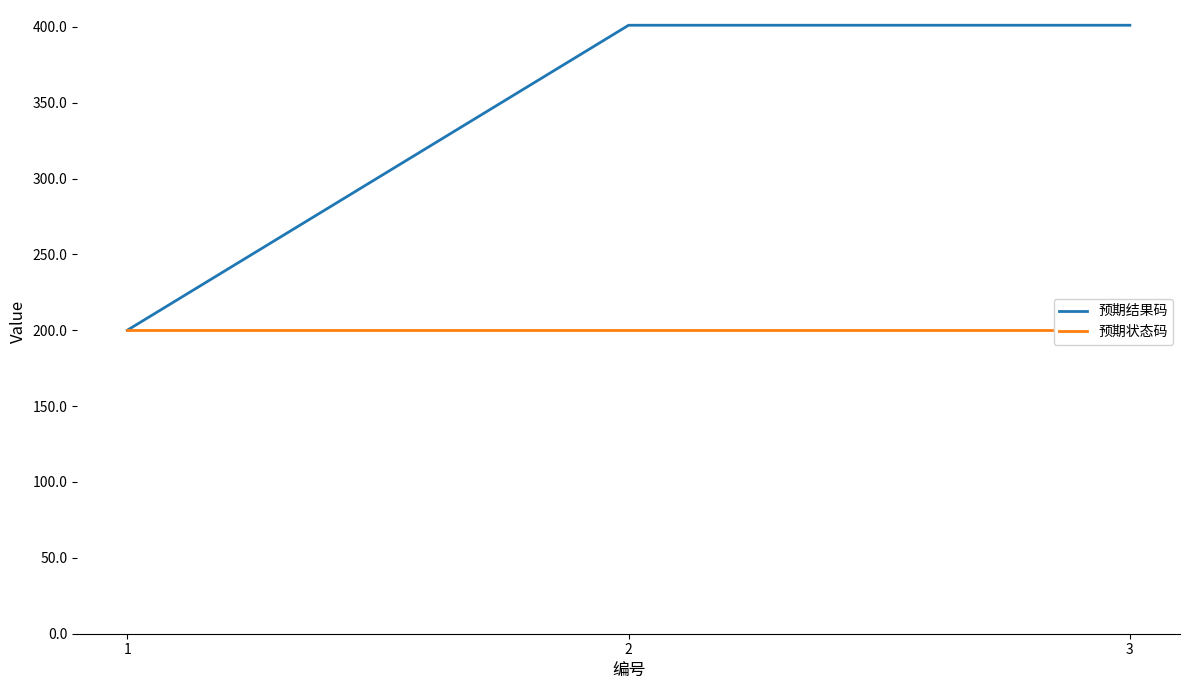

Reading left to right, list all the values displayed in this chart.

预期结果码: 200	401	401
预期状态码: 200	200	200